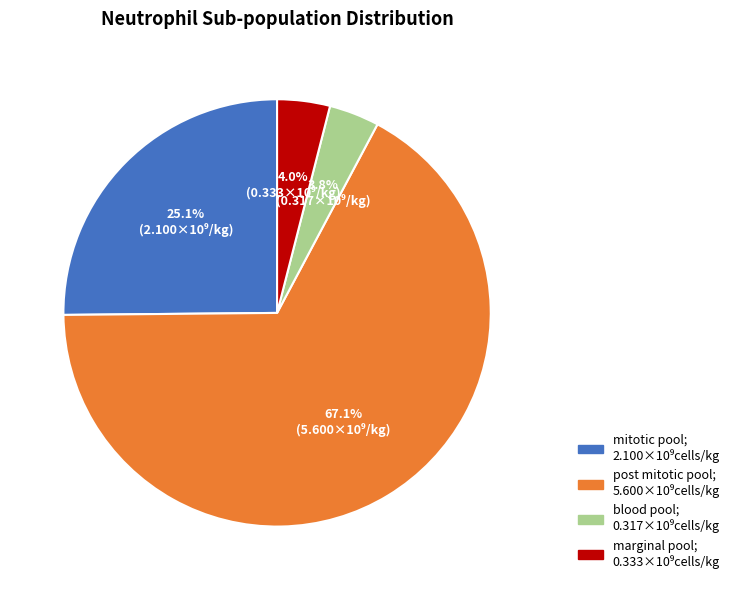

To the nearest percent, what is the difference between the largest and smallest slice percentages?

63%